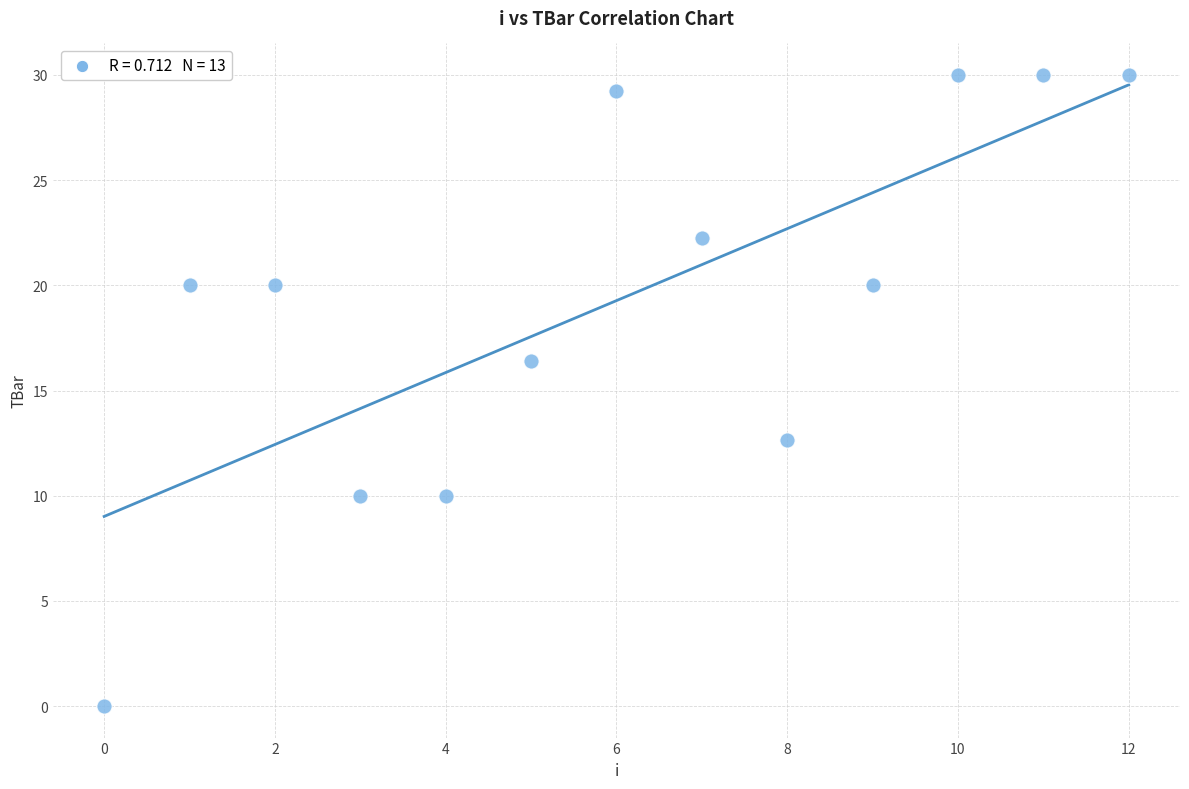

What Y value in the scatter plot is closest to 15?

16.4